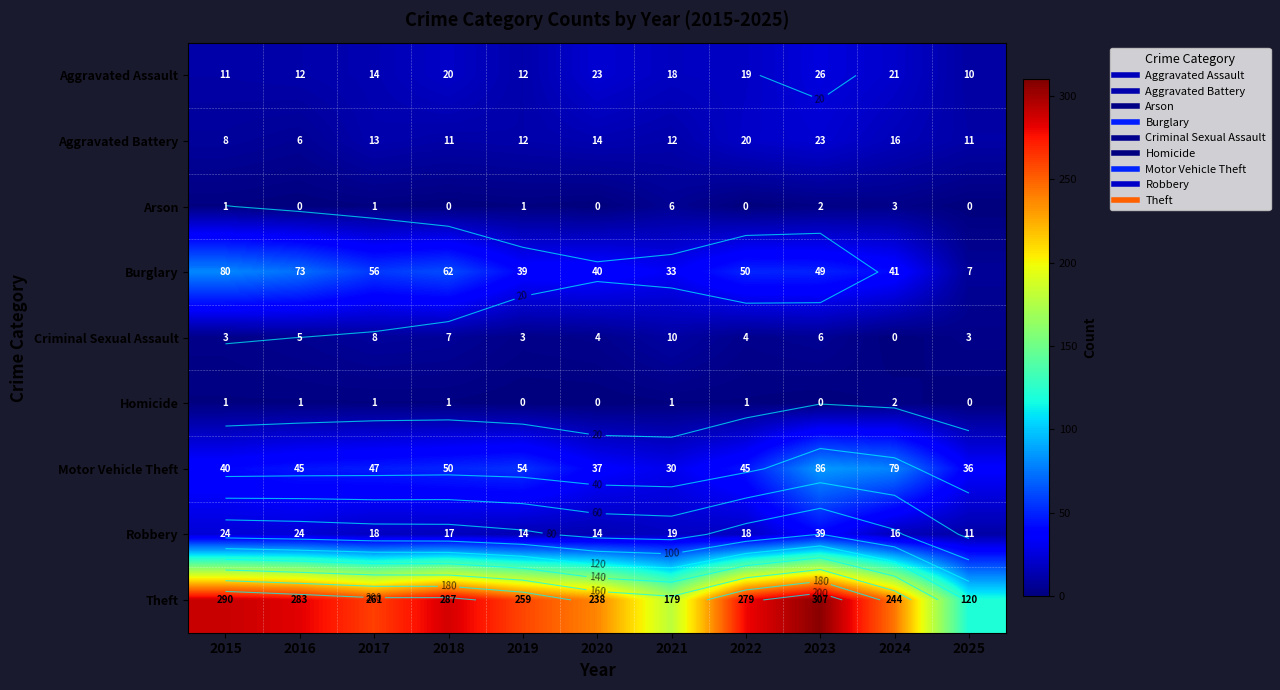

The Robbery series shows 17 at 2025. True or false?

False